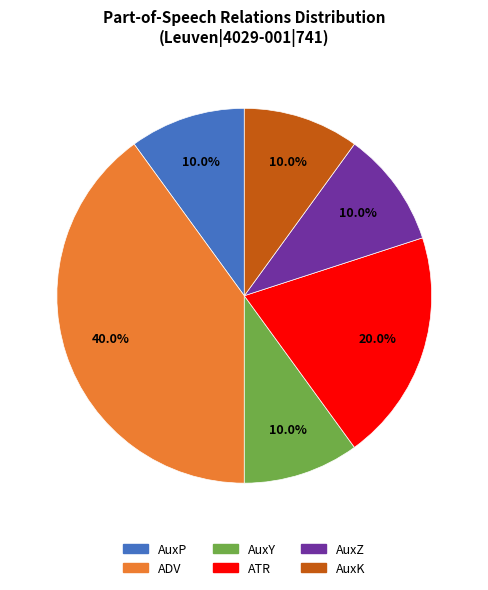

True or false: AuxY accounts for 10% of the total.

True